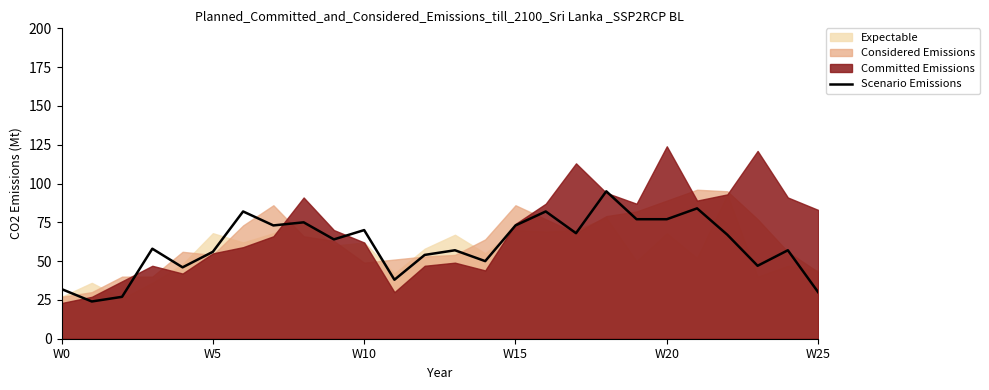

What is the lowest value of the Scenario Emissions series?

24